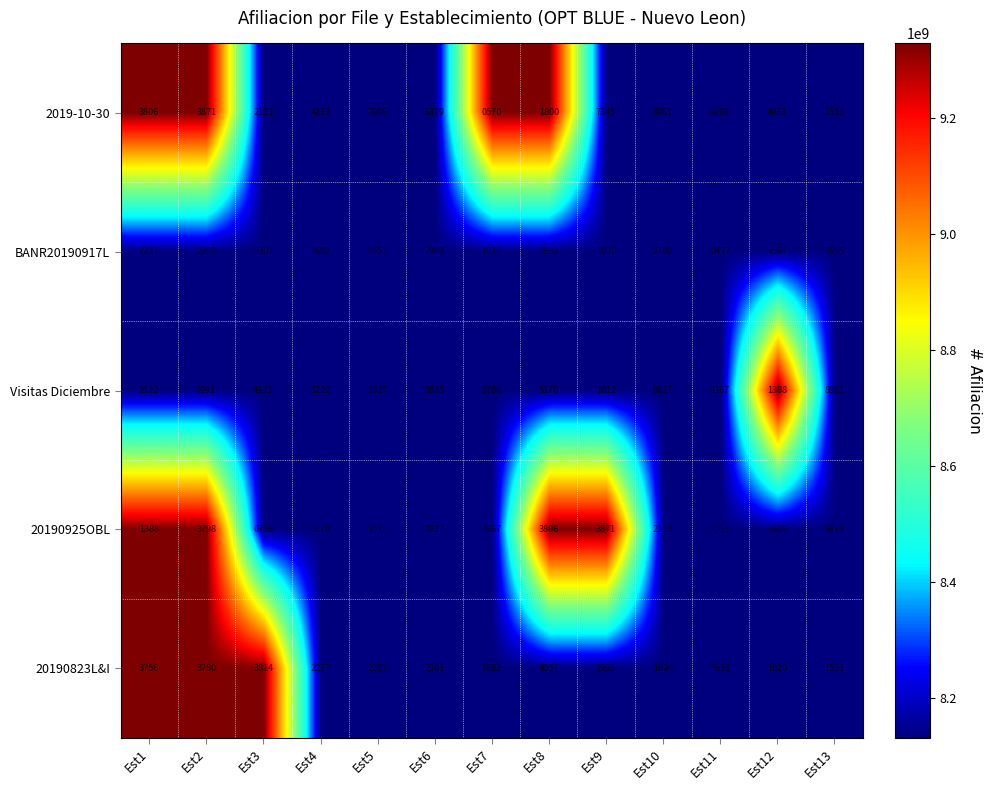

Which series has the largest total across all categories?

2019-10-30